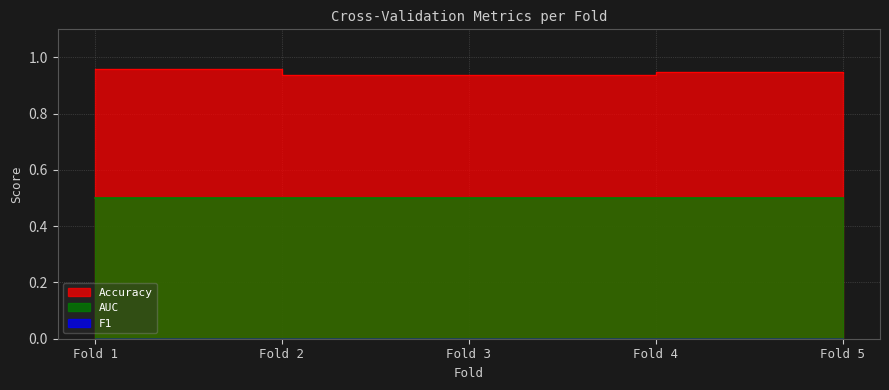

Rank the series by their maximum value, from lowest to highest.

F1, AUC, Accuracy